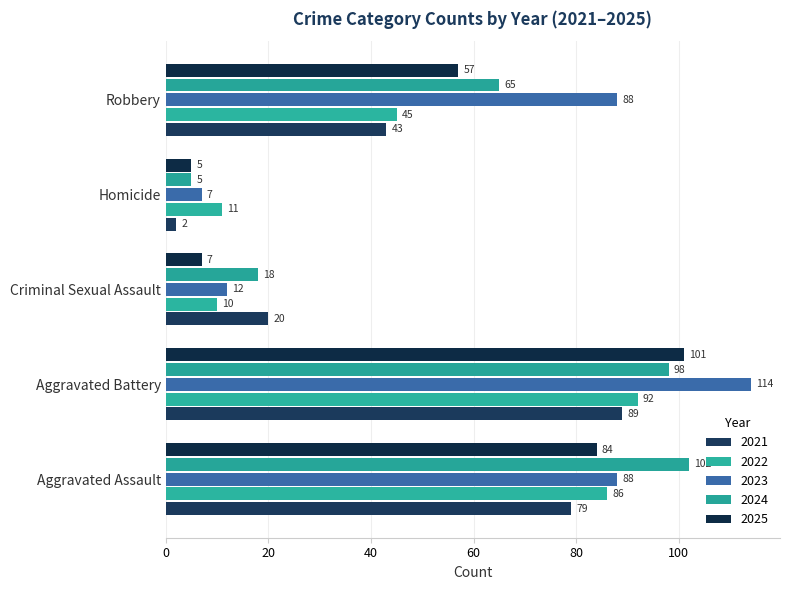

What is the minimum value shown in the chart?

2